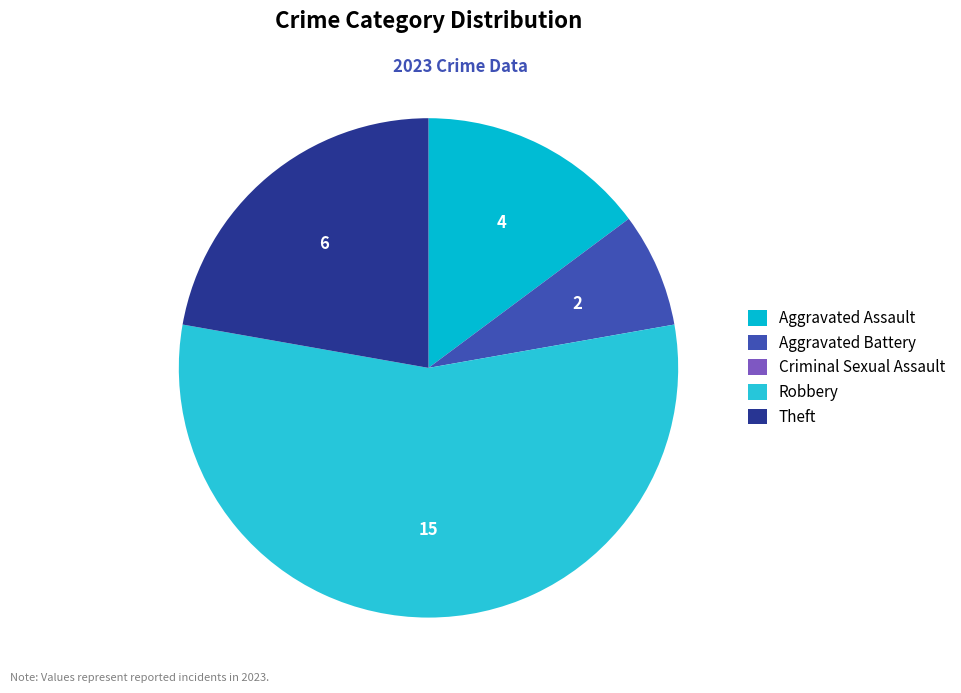

The Aggravated Assault slice represents 15% of the pie. True or false?

True